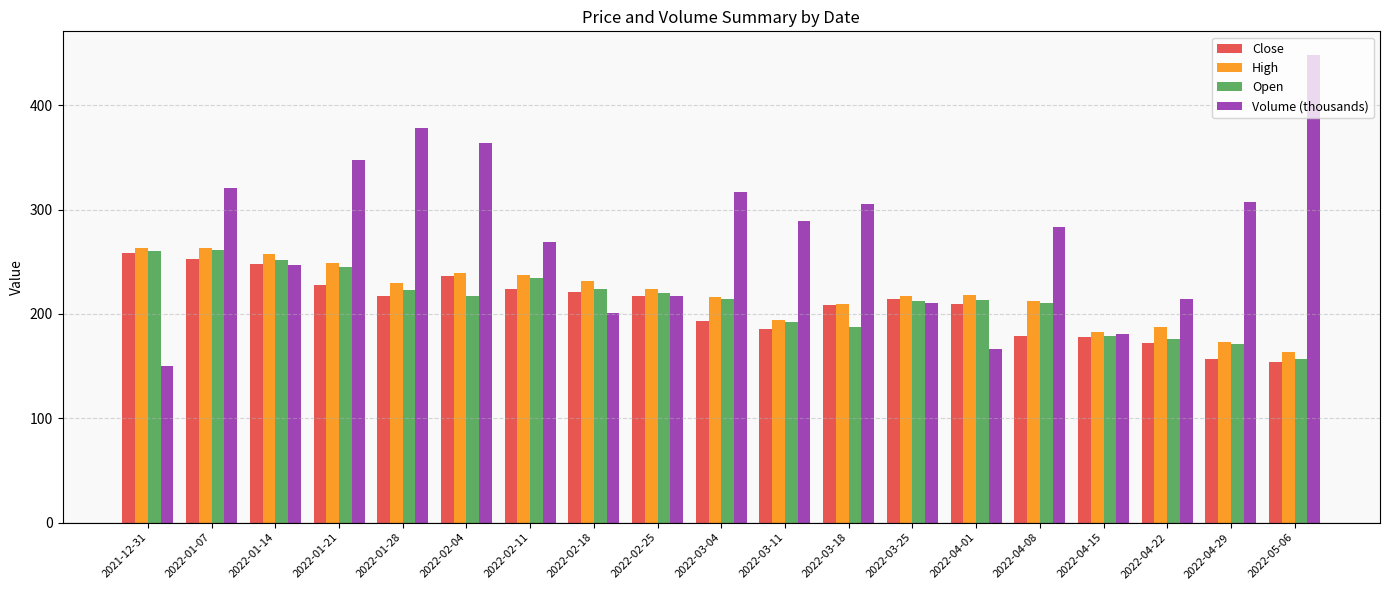

How many values in the Close series are below 214?

9